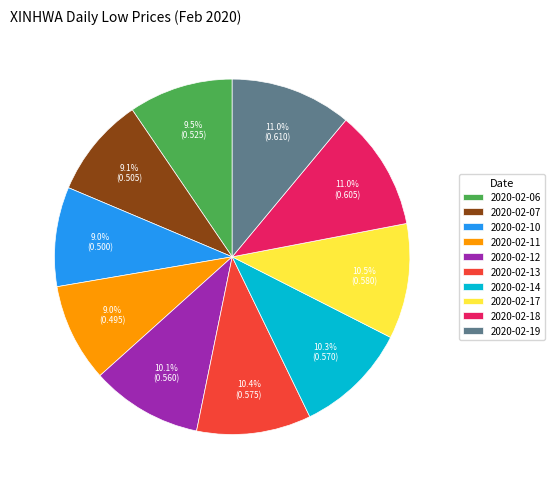

Which has a higher value, 2020-02-19 or 2020-02-06?

2020-02-19